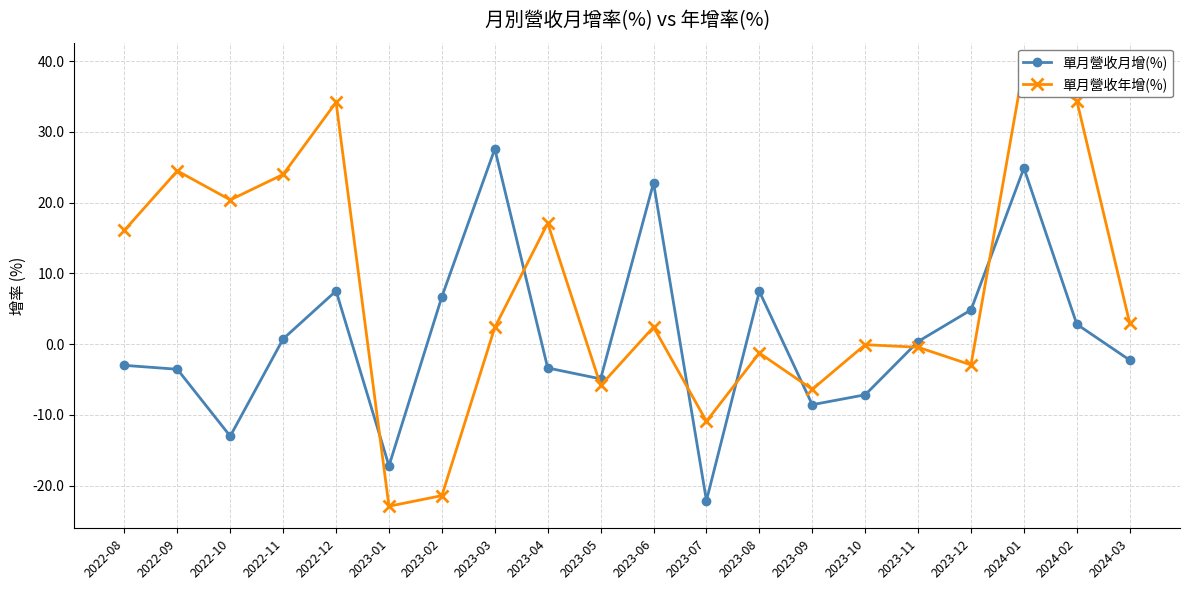

Reading left to right, list all the values displayed in this chart.

單月營收月增(%): 2022-08=-3.0	2022-09=-3.5	2022-10=-13.0	2022-11=0.8	2022-12=7.5	2023-01=-17.2	2023-02=6.7	2023-03=27.6	2023-04=-3.4	2023-05=-4.9	2023-06=22.8	2023-07=-22.1	2023-08=7.5	2023-09=-8.6	2023-10=-7.2	2023-11=0.4	2023-12=4.8	2024-01=24.9	2024-02=2.8	2024-03=-2.2
單月營收年增(%): 2022-08=16.1	2022-09=24.5	2022-10=20.4	2022-11=24.0	2022-12=34.2	2023-01=-22.9	2023-02=-21.4	2023-03=2.4	2023-04=17.1	2023-05=-5.8	2023-06=2.4	2023-07=-10.9	2023-08=-1.2	2023-09=-6.4	2023-10=-0.1	2023-11=-0.4	2023-12=-2.9	2024-01=39.5	2024-02=34.4	2024-03=3.0